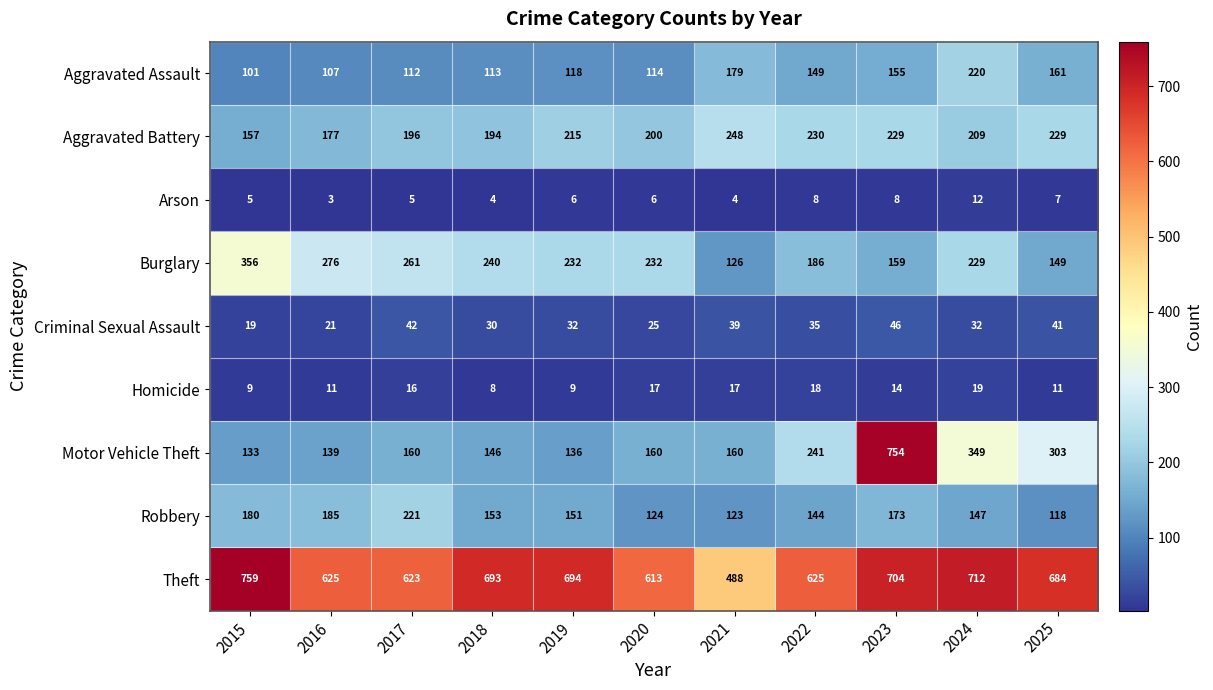

Which series has the widest spread of values?

Motor Vehicle Theft